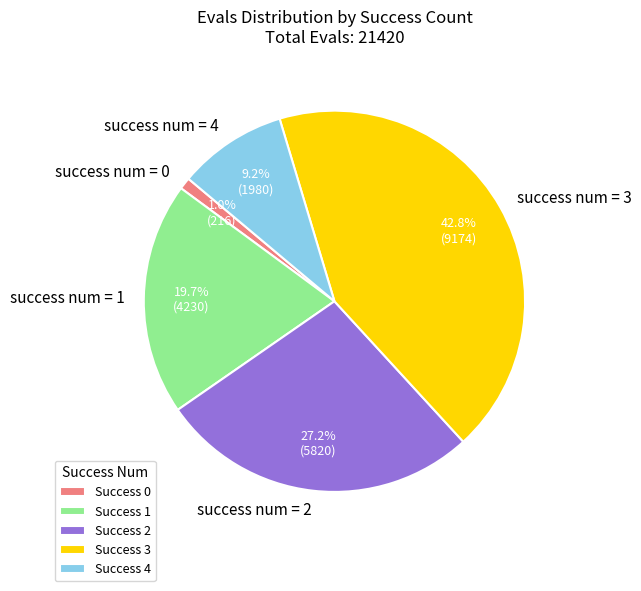

Count the number of slices in the pie.

5